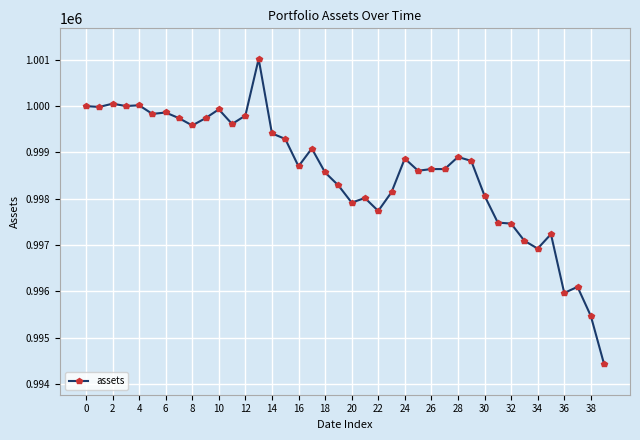

True or false: the data has more than 1 interior local peaks.

True